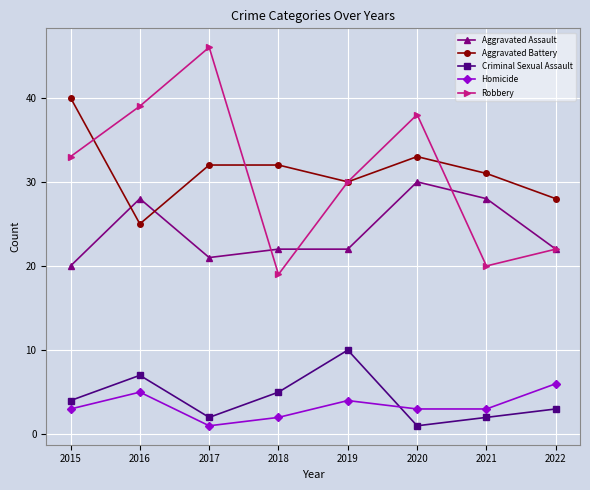

Rank the series by their maximum value, from lowest to highest.

Homicide, Criminal Sexual Assault, Aggravated Assault, Aggravated Battery, Robbery